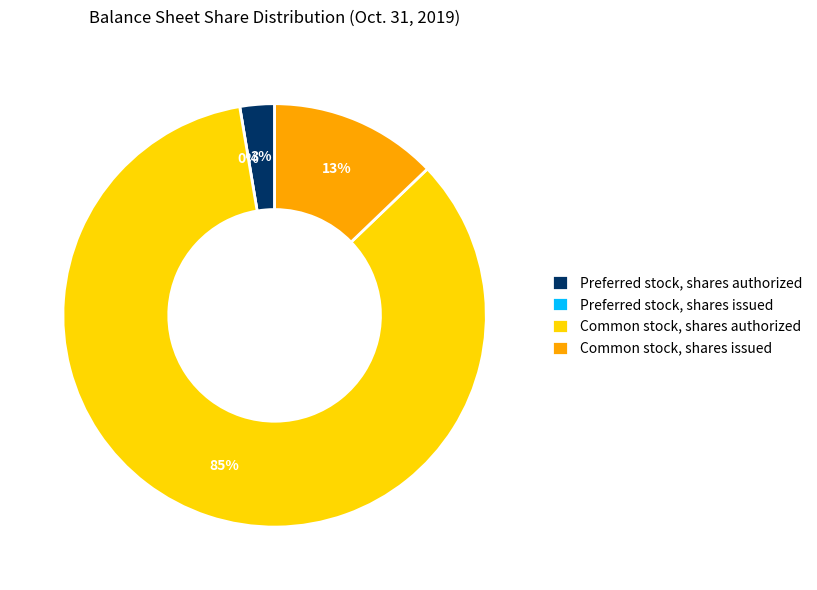

Is it true that Common stock, shares issued is 13% of the pie?

True